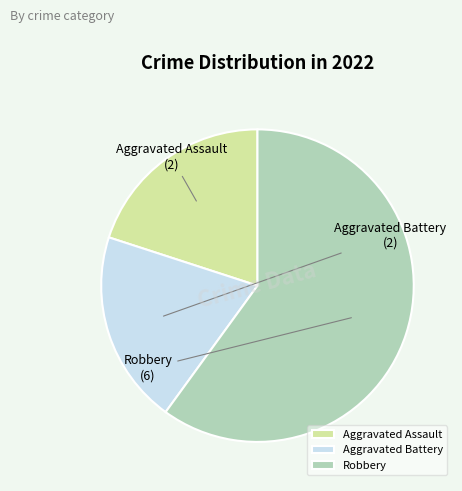

What is the majority slice?

Robbery